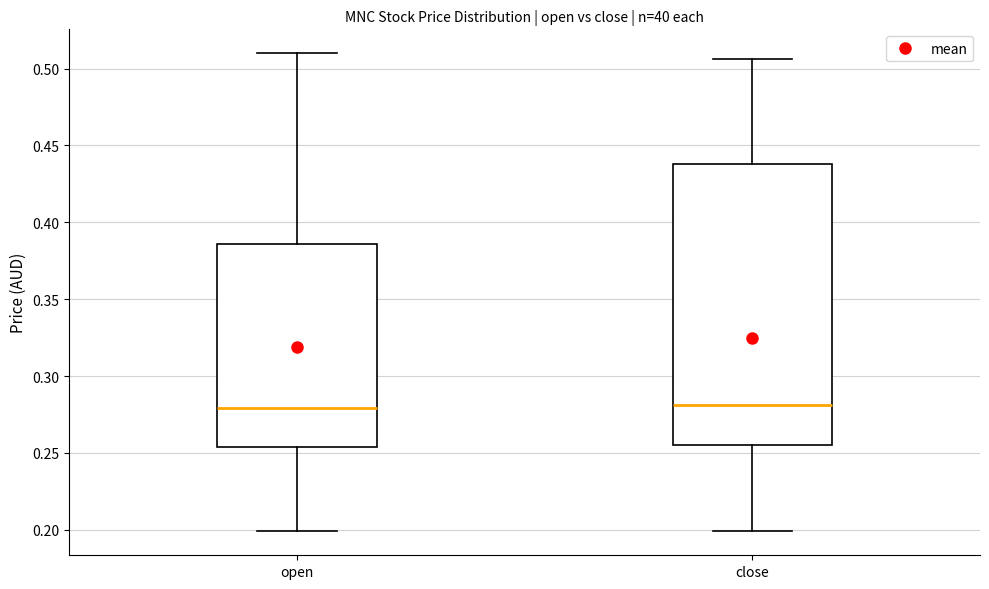

Which box is the tallest, from its lower edge to its upper edge?

close